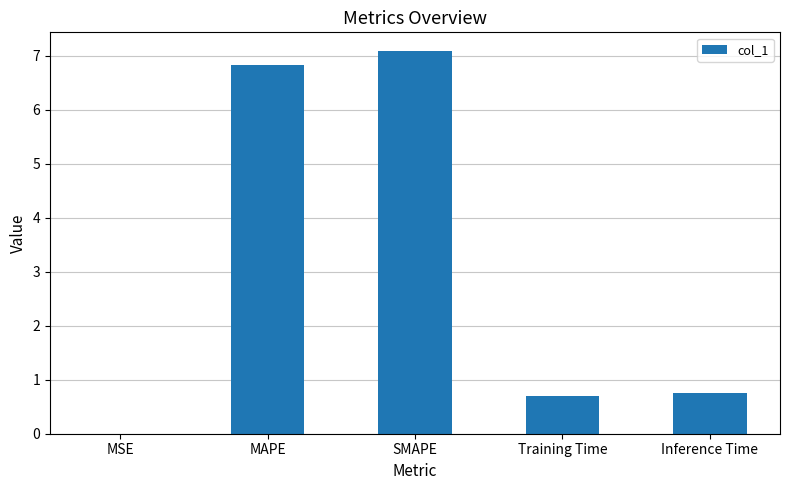

What is the greatest value displayed?

7.1